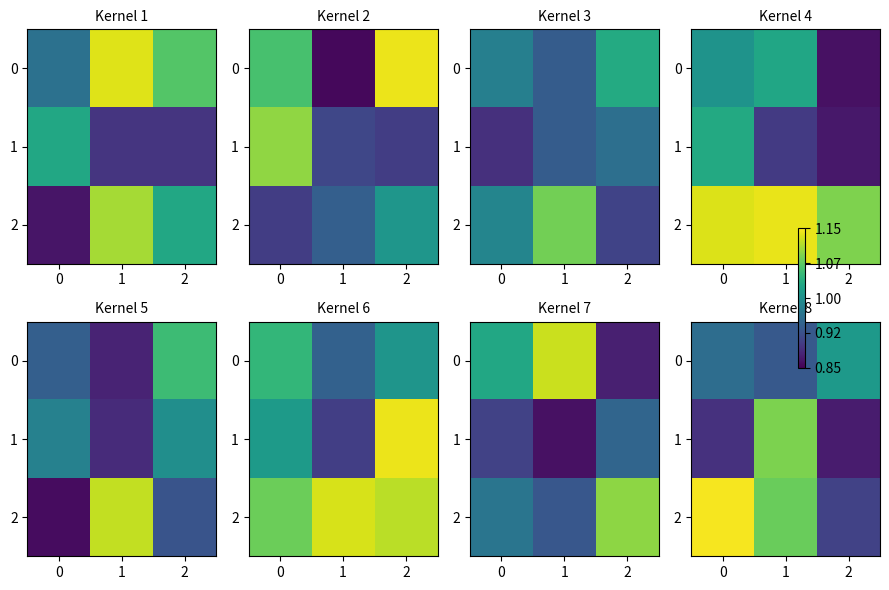

At how many categories does at least one series exceed 1?

3